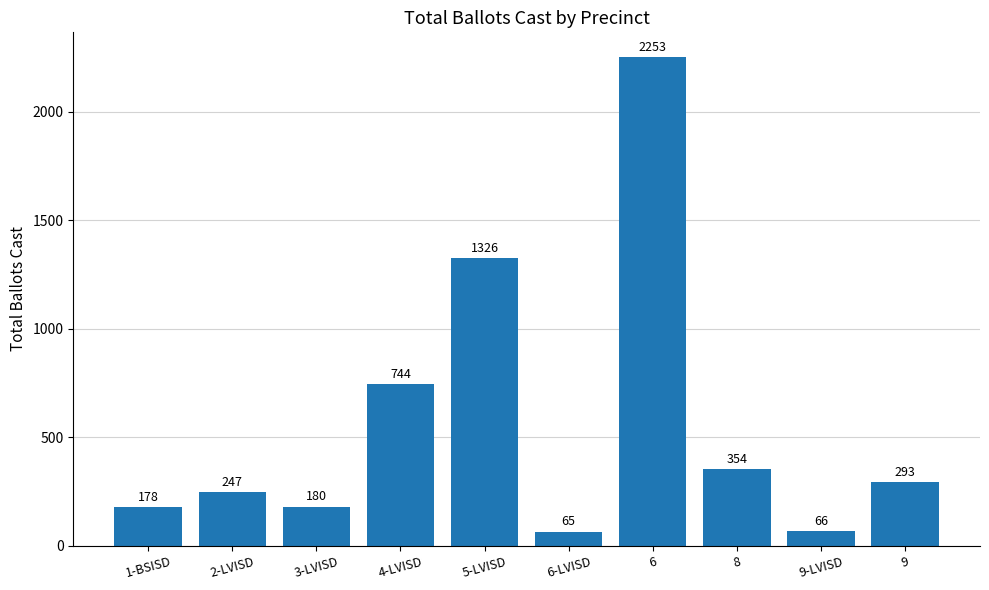

What is the label of the 9th bar from the right?

2-LVISD